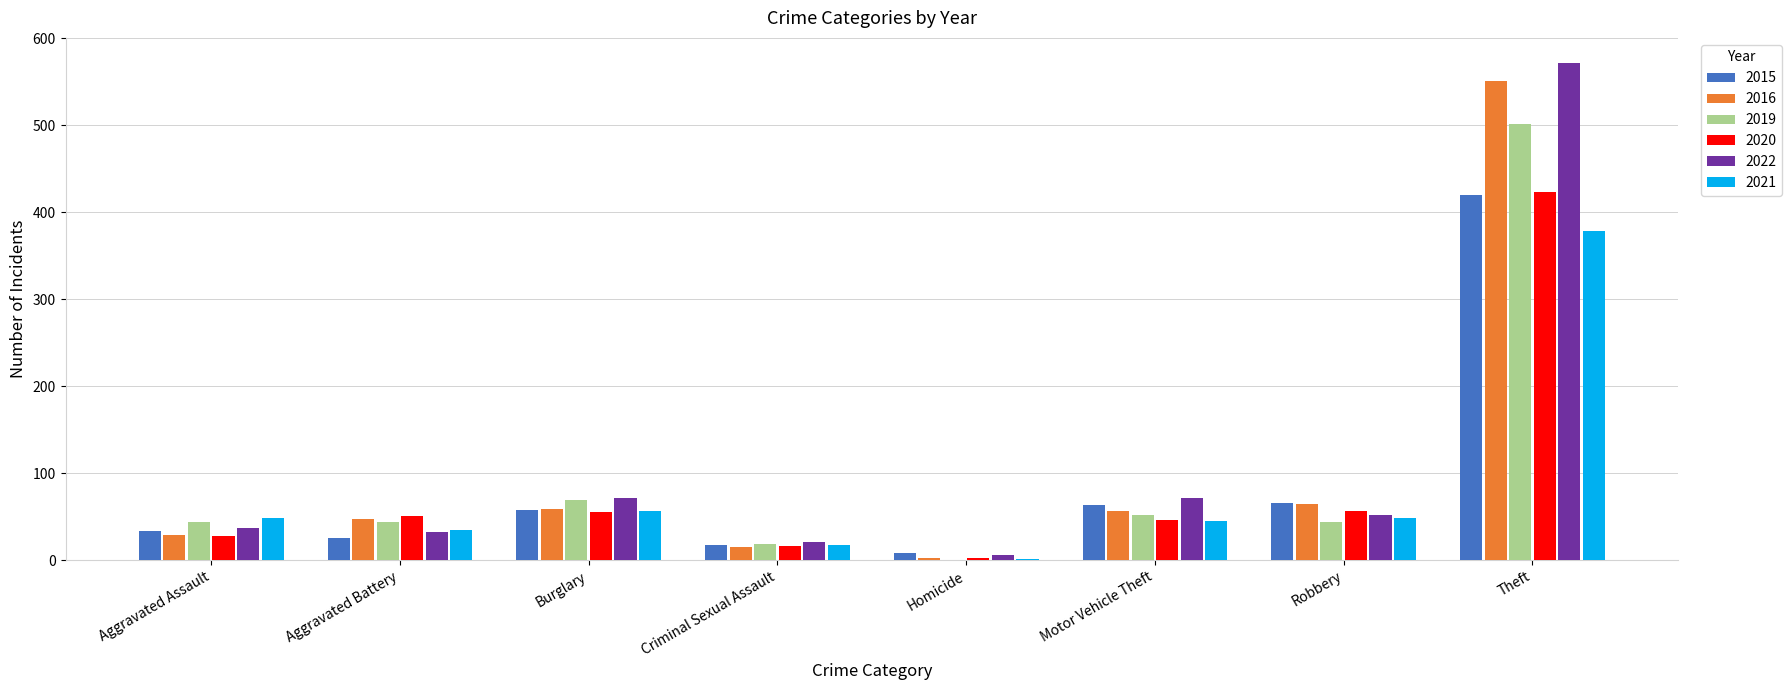

What is the spread (max minus min) of values at Burglary?

17